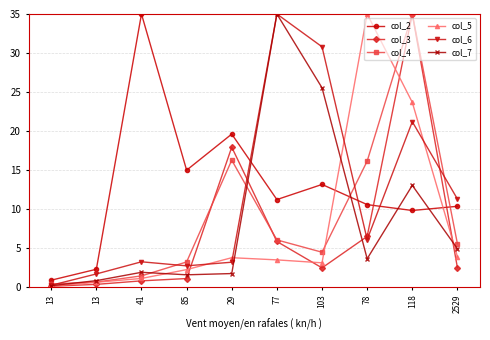

Reading right to left, extract all data points from this chart.

col_2: 2529=10.3	118=9.8	78=10.6	103=13.1	77=11.2	29=19.6	85=15.0	41=35.0	13=2.3	13=0.9
col_3: 2529=2.5	118=35.0	78=6.5	103=2.4	77=5.8	29=17.9	85=1.1	41=0.8	13=0.3	13=0.1
col_4: 2529=5.5	118=35.0	78=16.1	103=4.4	77=6.0	29=16.3	85=3.2	41=1.4	13=0.6	13=0.4
col_5: 2529=3.9	118=23.7	78=35.0	103=3.1	77=3.5	29=3.7	85=2.2	41=1.1	13=0.6	13=0.1
col_6: 2529=11.3	118=21.2	78=6.1	103=30.8	77=35.0	29=3.2	85=2.7	41=3.2	13=1.7	13=0.2
col_7: 2529=4.9	118=13.0	78=3.6	103=25.5	77=35.0	29=1.7	85=1.6	41=1.9	13=0.8	13=0.2